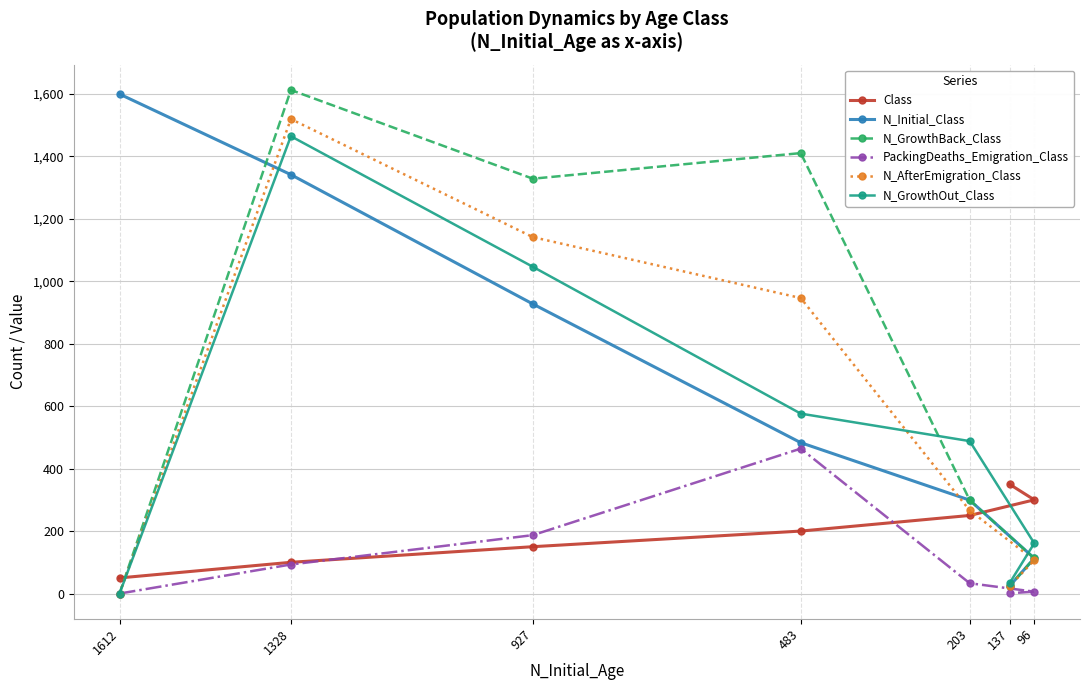

Rank the series by their maximum value, from lowest to highest.

Class, PackingDeaths_Emigration_Class, N_GrowthOut_Class, N_AfterEmigration_Class, N_Initial_Class, N_GrowthBack_Class